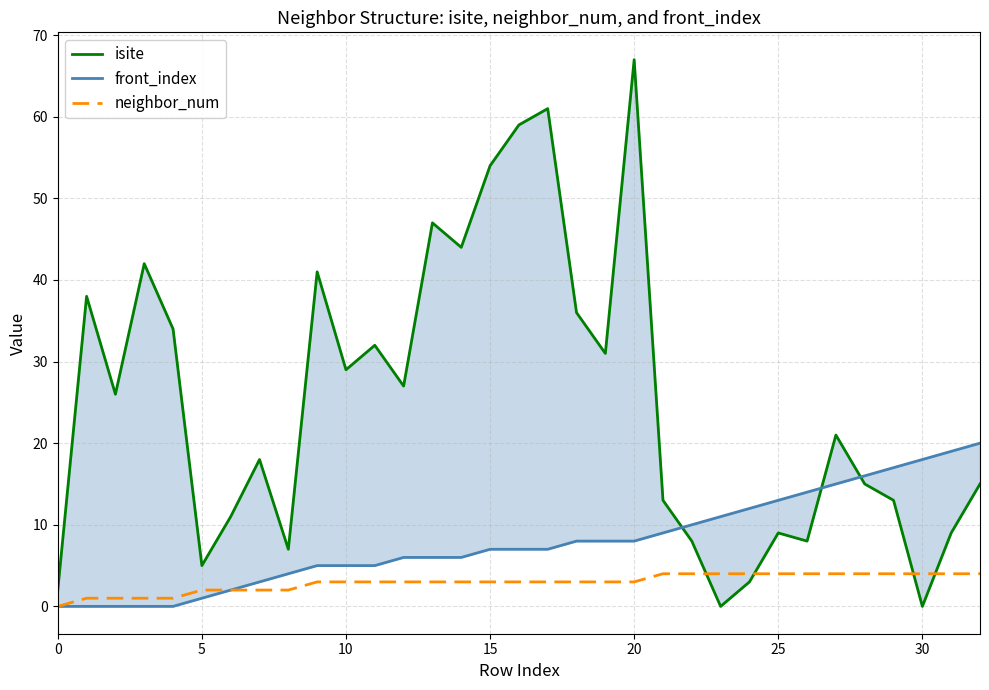

At which category is the sum across all series the highest?

20